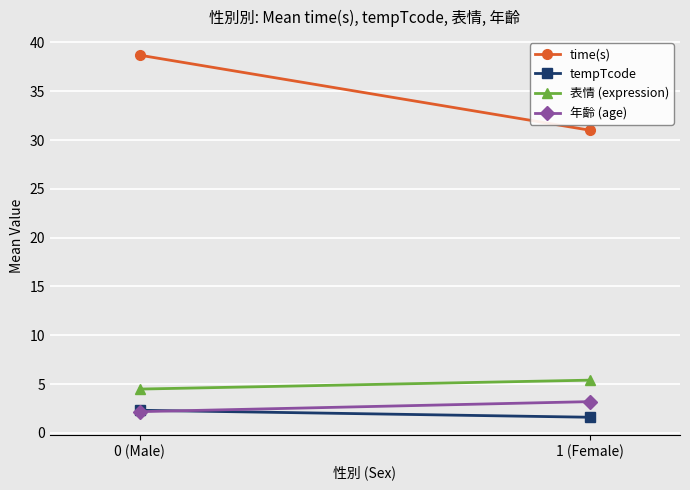

Is the value of 表情 (expression) at 0 (Male) greater than the value of 年齡 (age) at 1 (Female)?

Yes